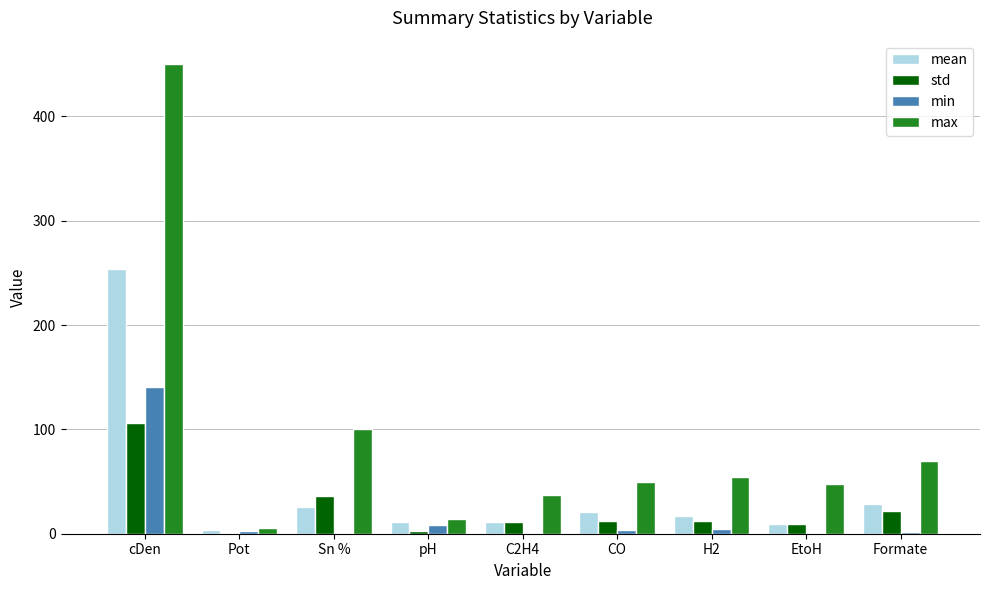

At which label does std reach its peak?

cDen